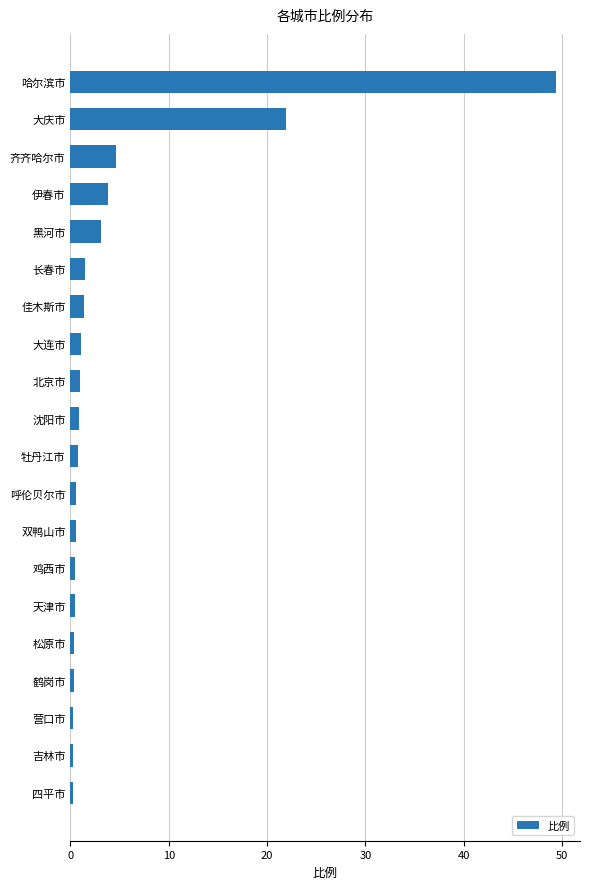

What is the difference between the maximum and minimum values?

49.1